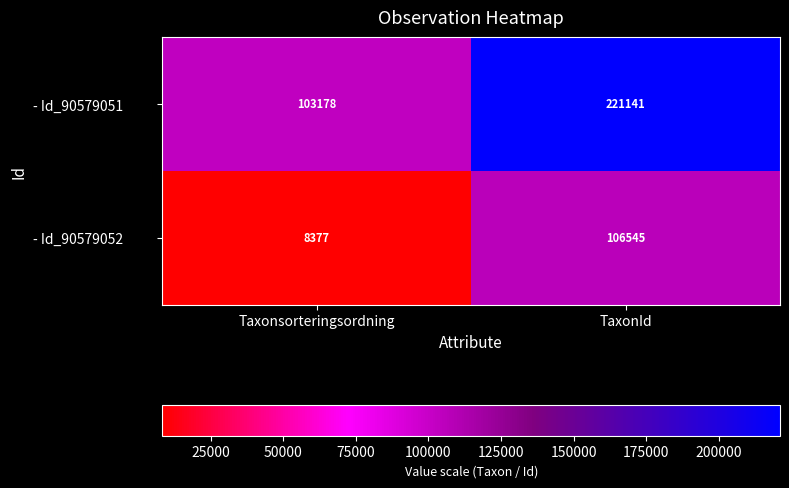

Rank the series at Taxonsorteringsordning from highest to lowest value.

- Id_90579051, - Id_90579052